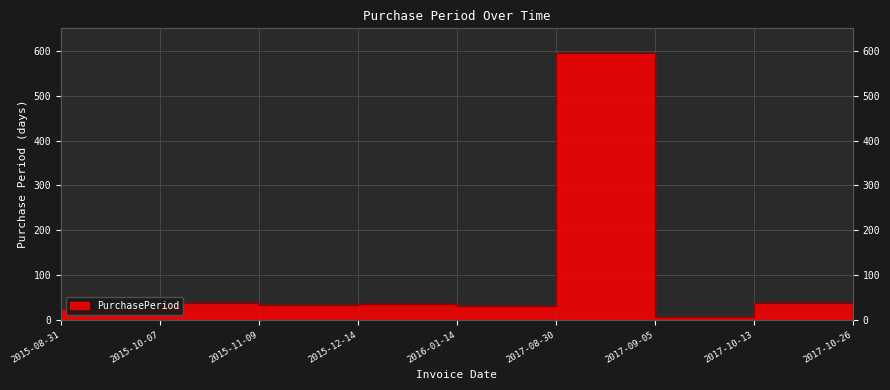

Rank the categories by value from lowest to highest.

2017-09-05, 2017-10-26, 2015-08-31, 2016-01-14, 2015-11-09, 2015-12-14, 2015-10-07, 2017-10-13, 2017-08-30